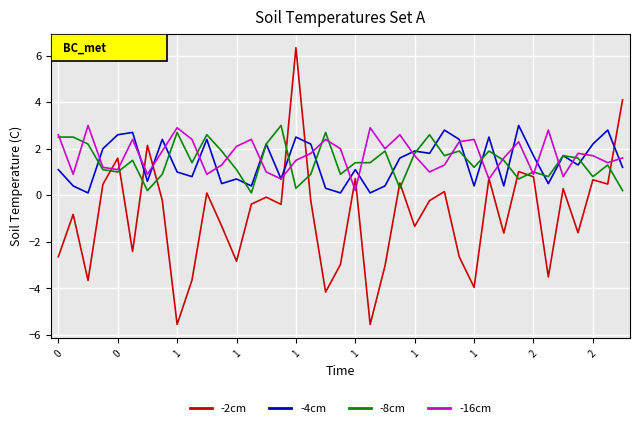

Which series ends up on top after the final intersection of -4cm and -2cm?

-2cm